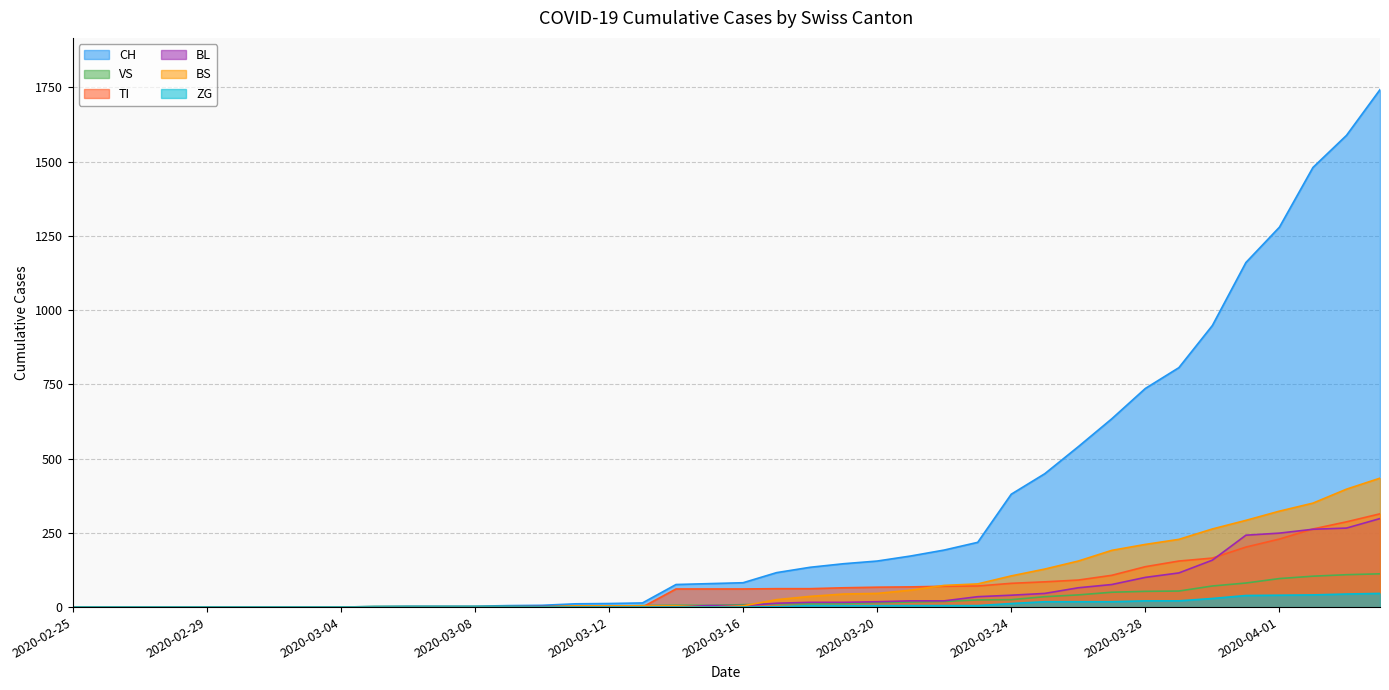

How many lines are shown in the chart?

6